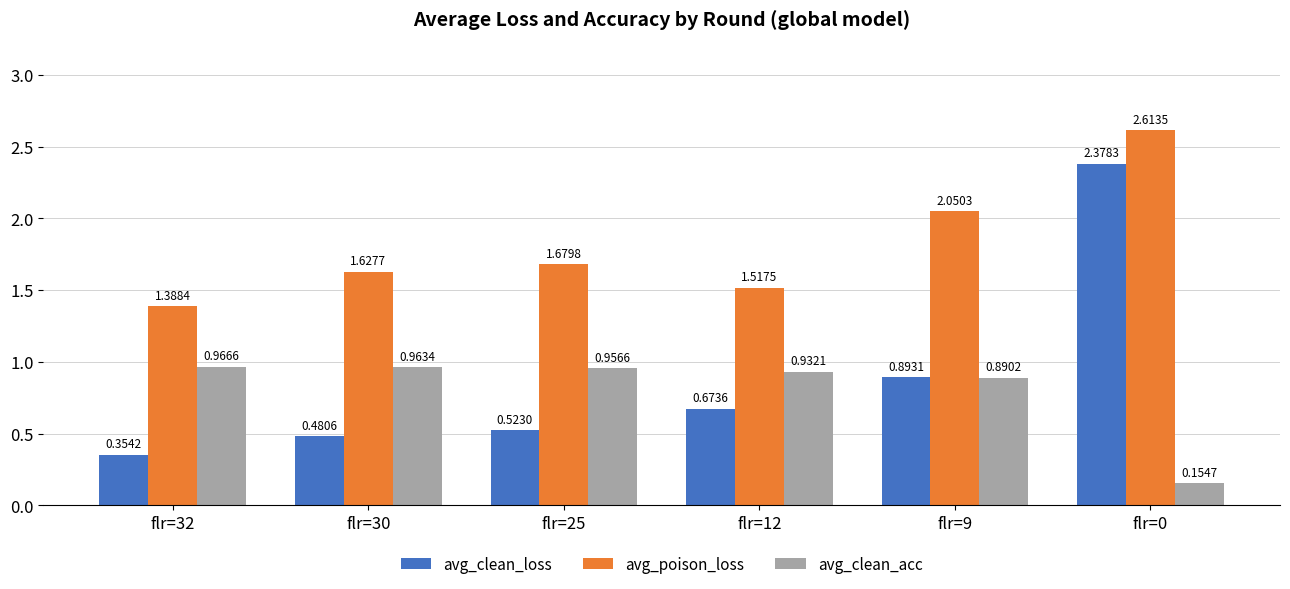

Which series has the widest spread of values?

avg_clean_loss